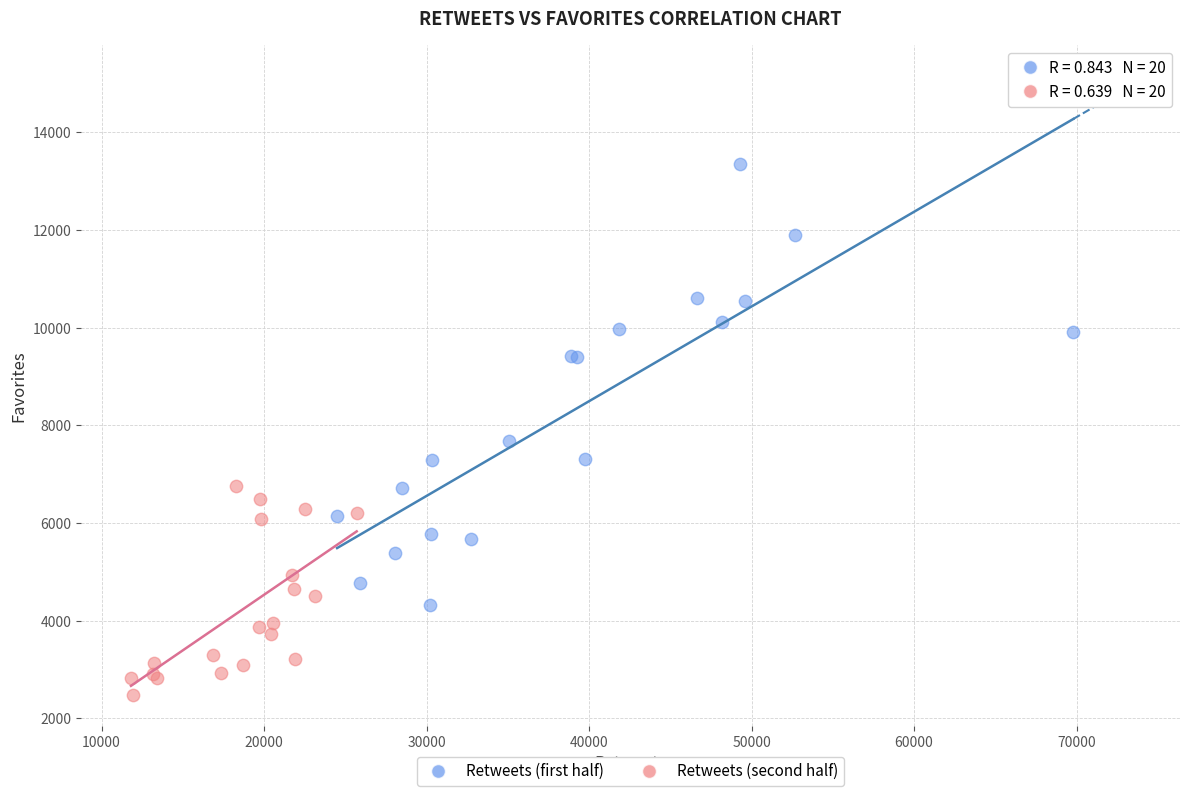

Which series contains the highest Y value?

Retweets (first half)